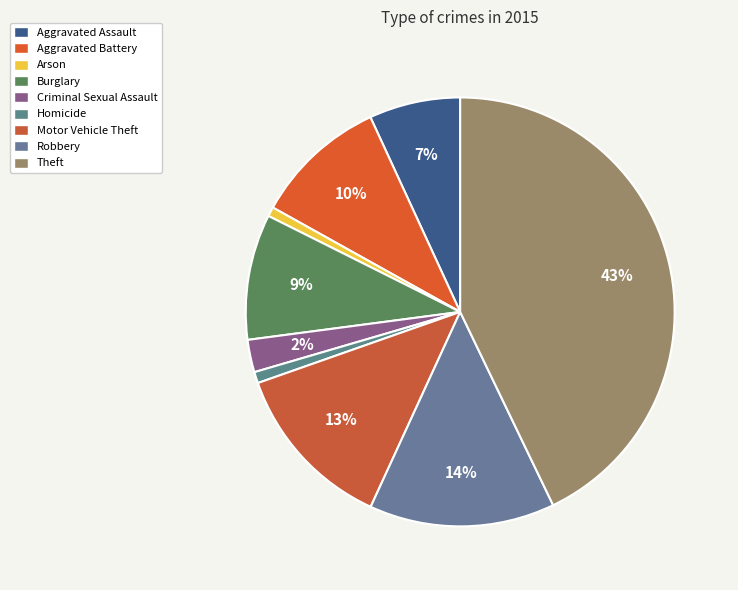

Does Criminal Sexual Assault account for over 50% of the chart?

No